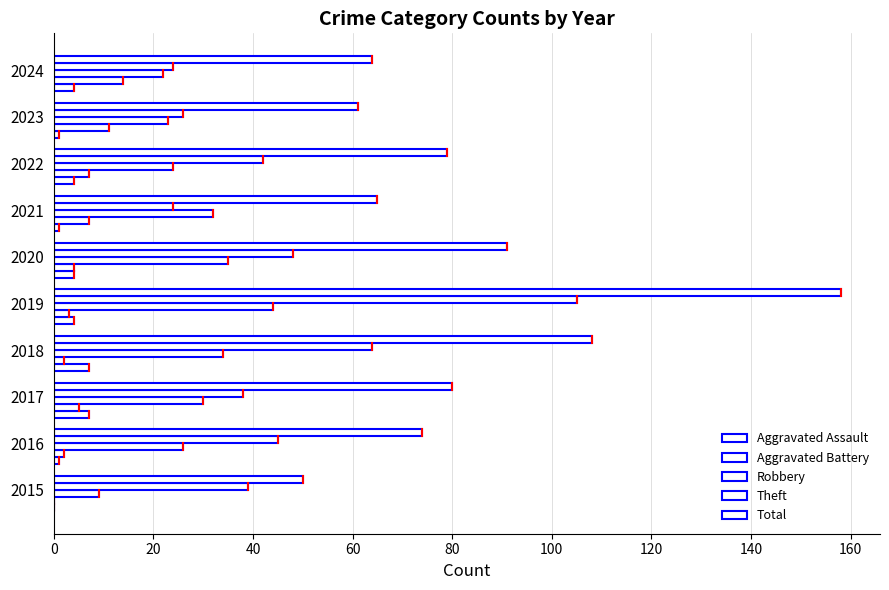

Count the number of data series in this chart.

5